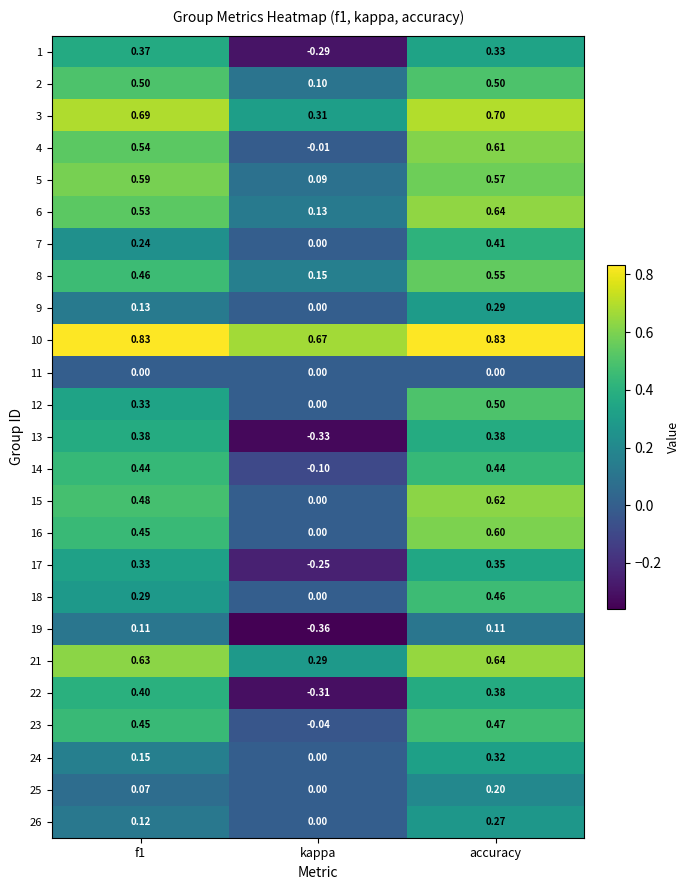

How many data points does each series have?

3